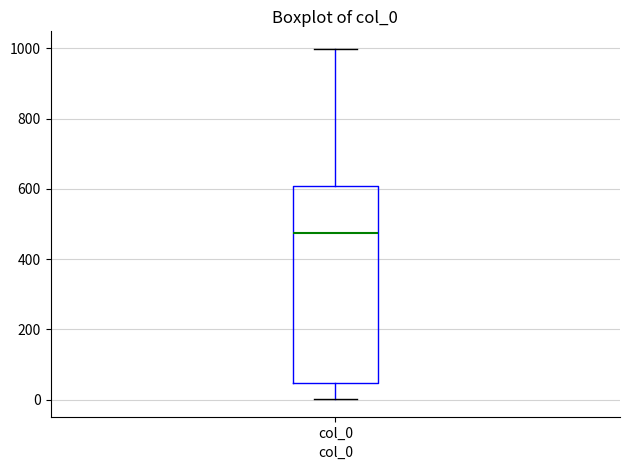

Where does the median line of the box for col_0 sit on the y-axis? The values are not printed on the chart, so give them approximately, as read against the axis.

480